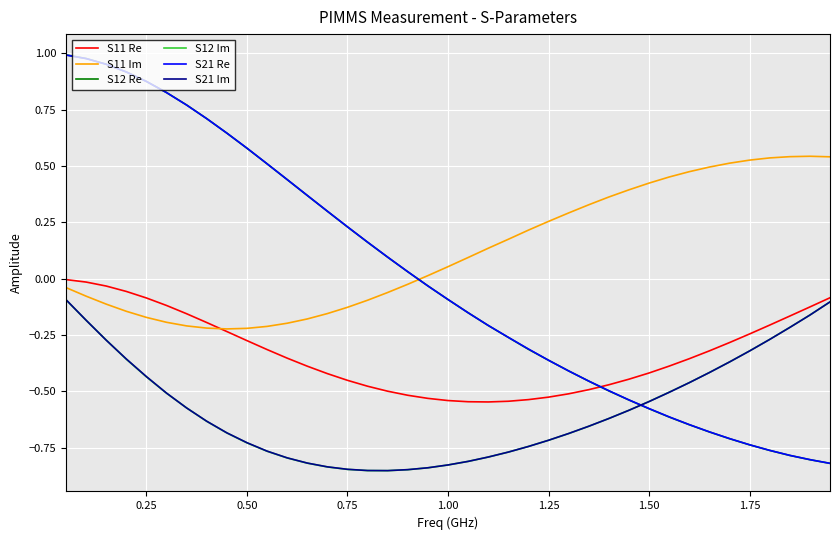

Which series has the widest spread of values?

S12 Re